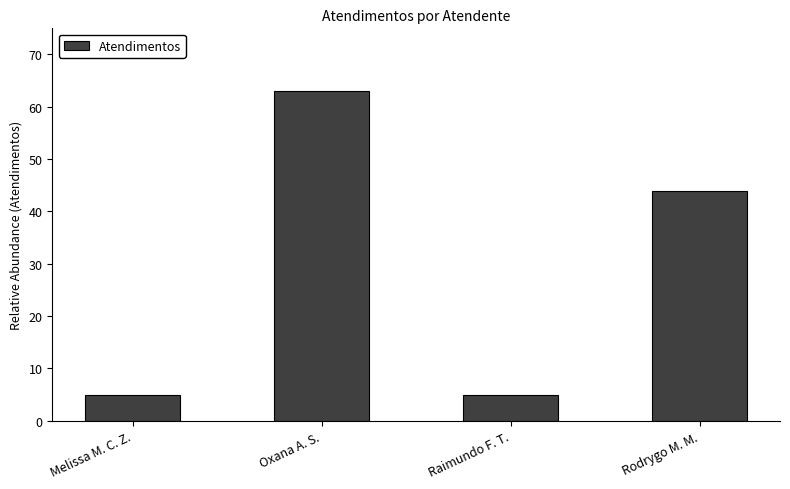

What is the ratio of the value at Rodrygo M. M. to the value at Melissa M. C. Z.?

8.8